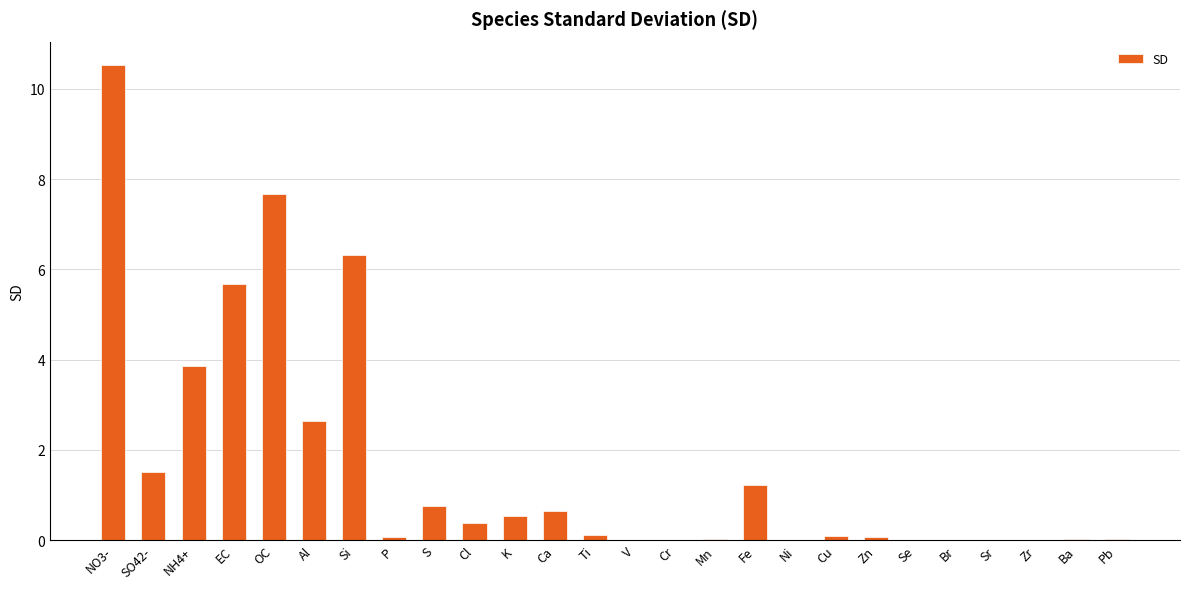

What value does the data have at Ca?

0.6